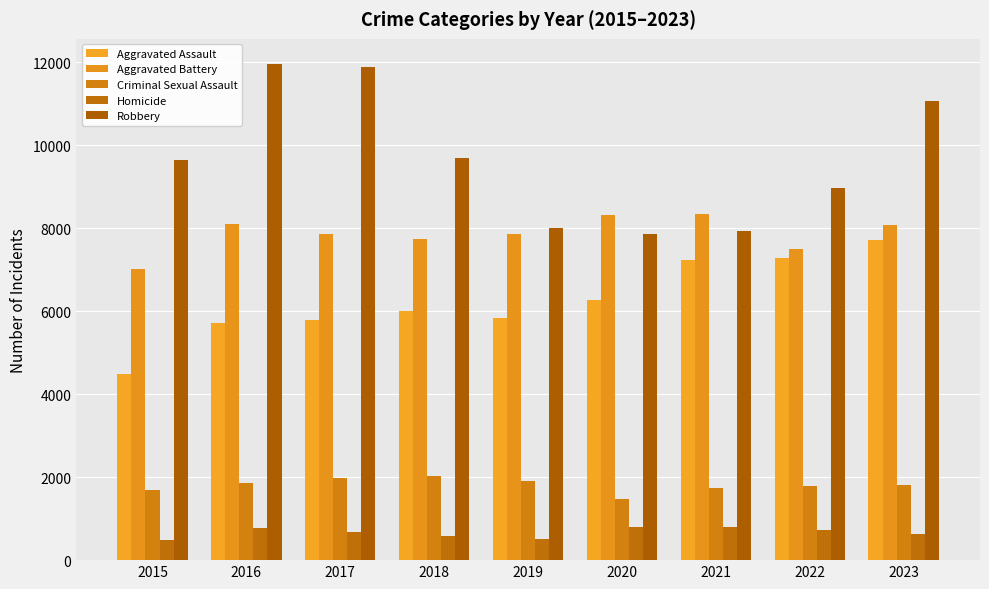

Rank the series by their maximum value, from highest to lowest.

Robbery, Aggravated Battery, Aggravated Assault, Criminal Sexual Assault, Homicide